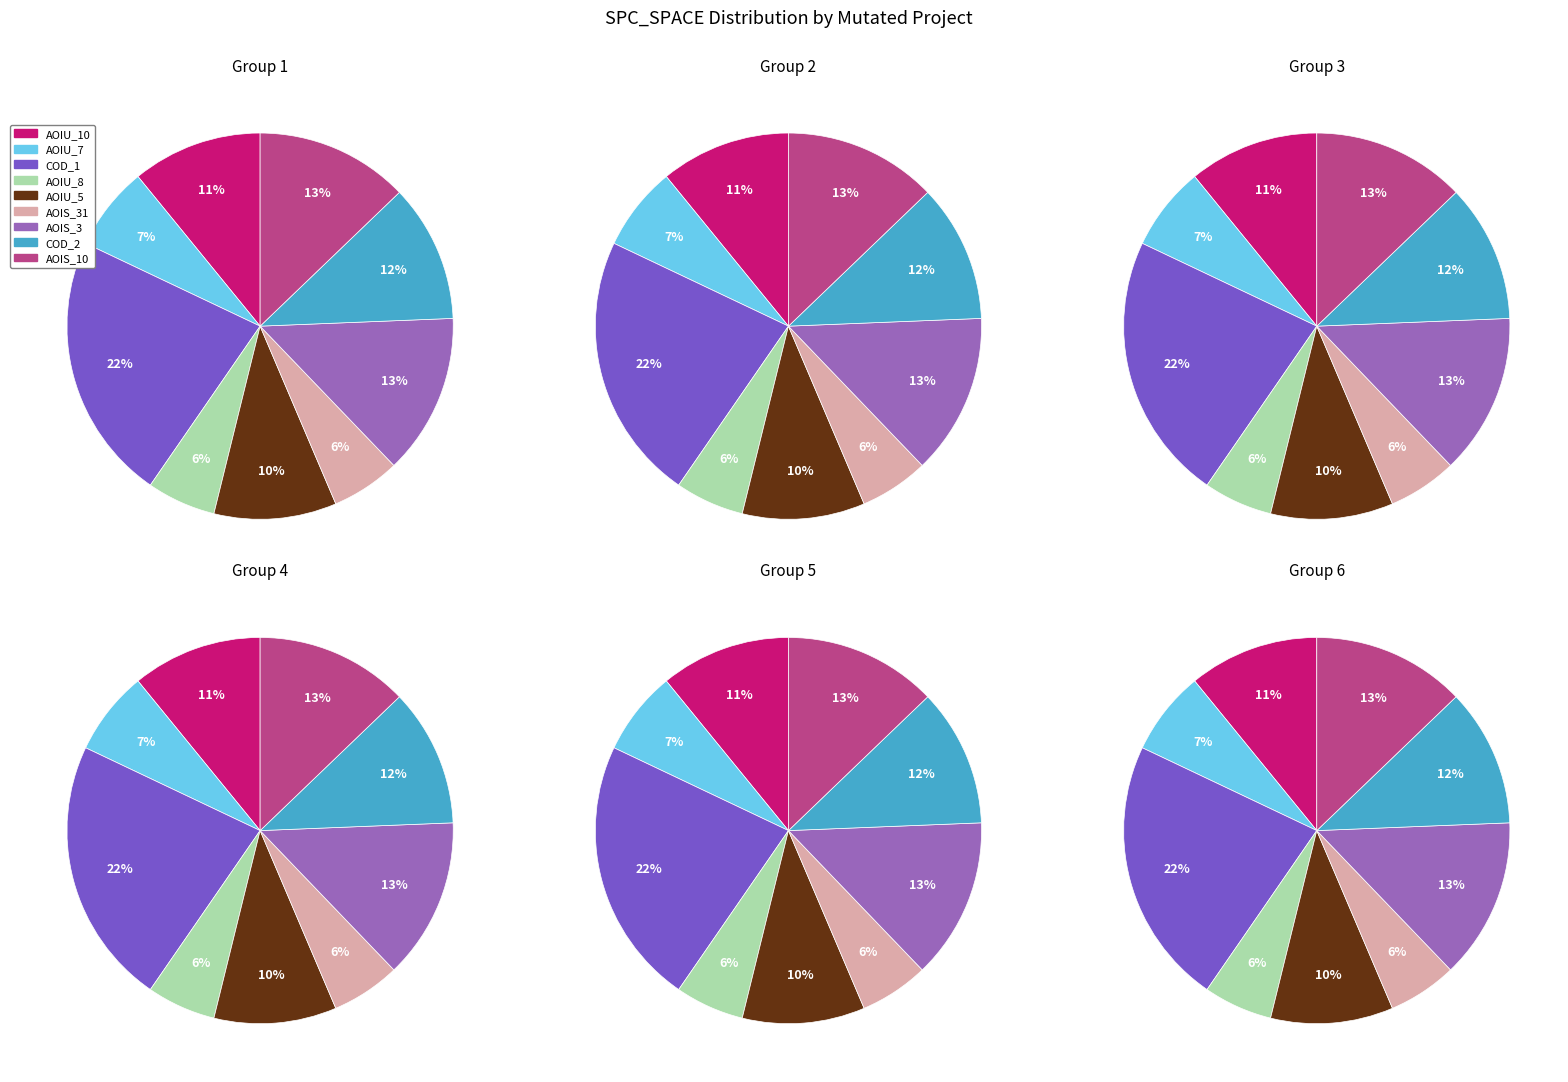

To the nearest percent, what is the average slice percentage?

11%